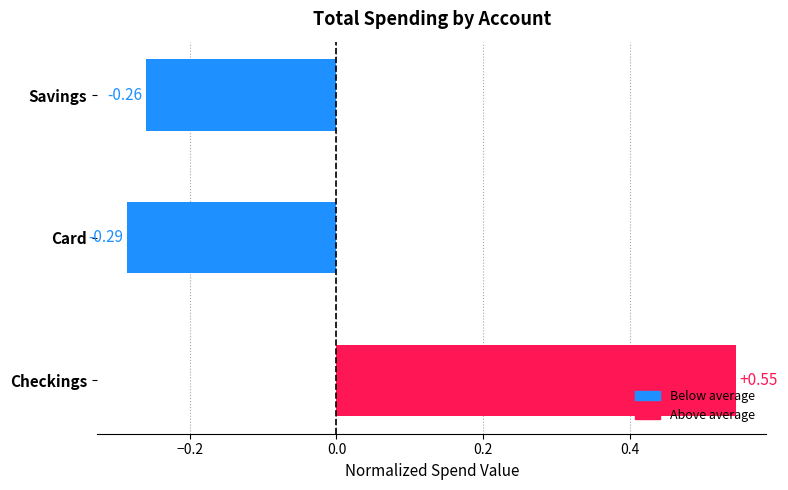

List the labels in order of value, smallest first.

Card, Savings, Checkings